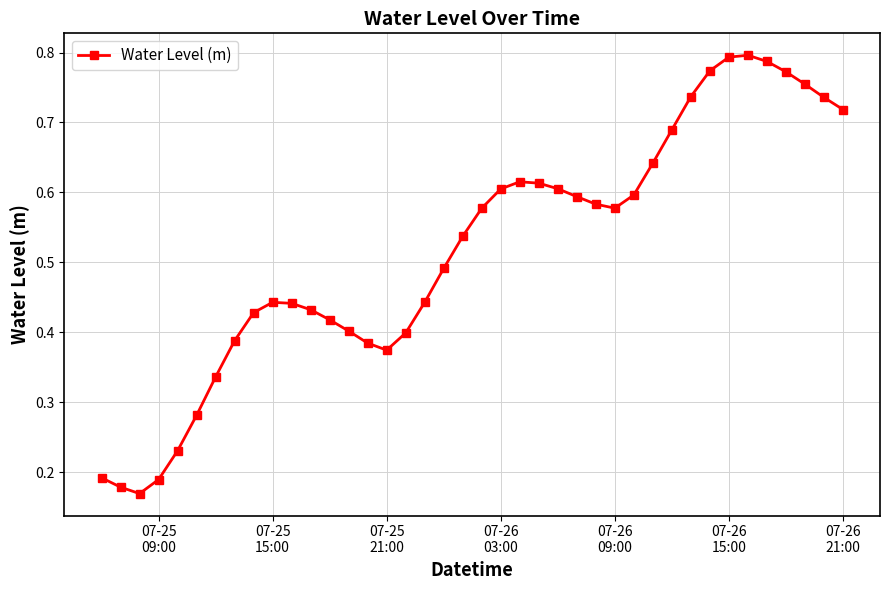

True or false: the data has more than 1 interior local peaks.

True